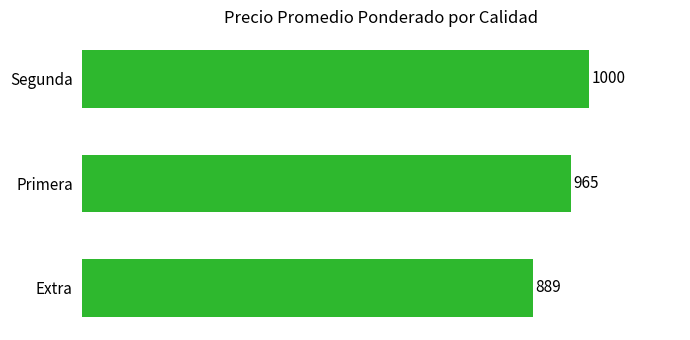

Rank the categories by value from lowest to highest.

Extra, Primera, Segunda